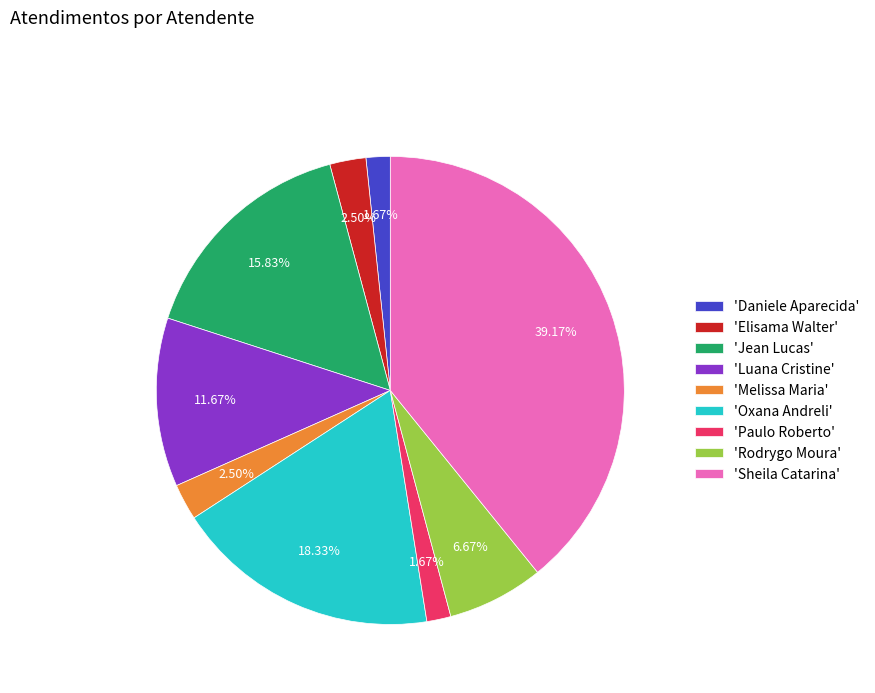

How many segments does this pie chart have?

9